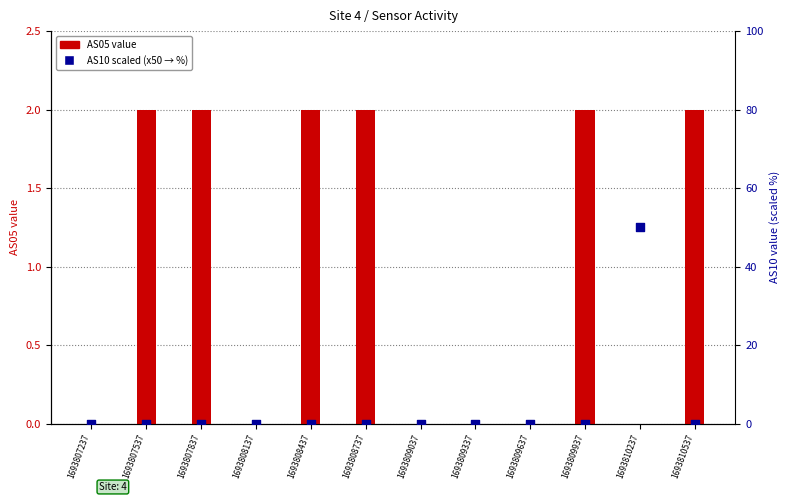

Which series has the largest total across all categories?

AS10 scaled